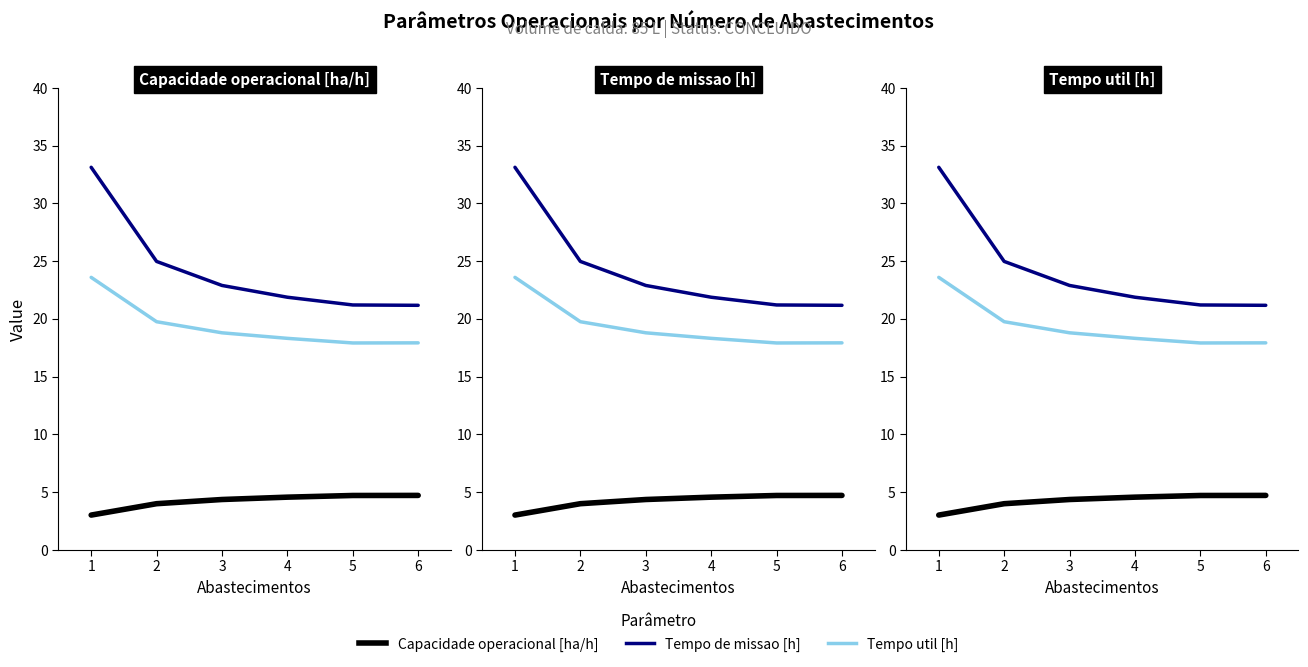

True or false: Tempo de missao [h] has more than 0 interior local peaks.

False